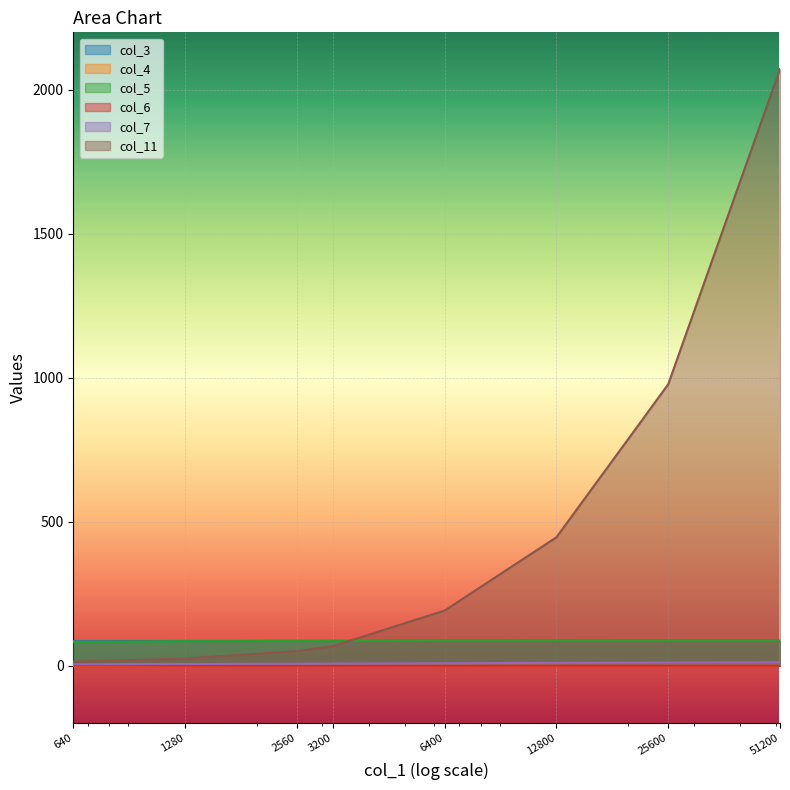

Which has a higher value, 6400 or 3200?

6400